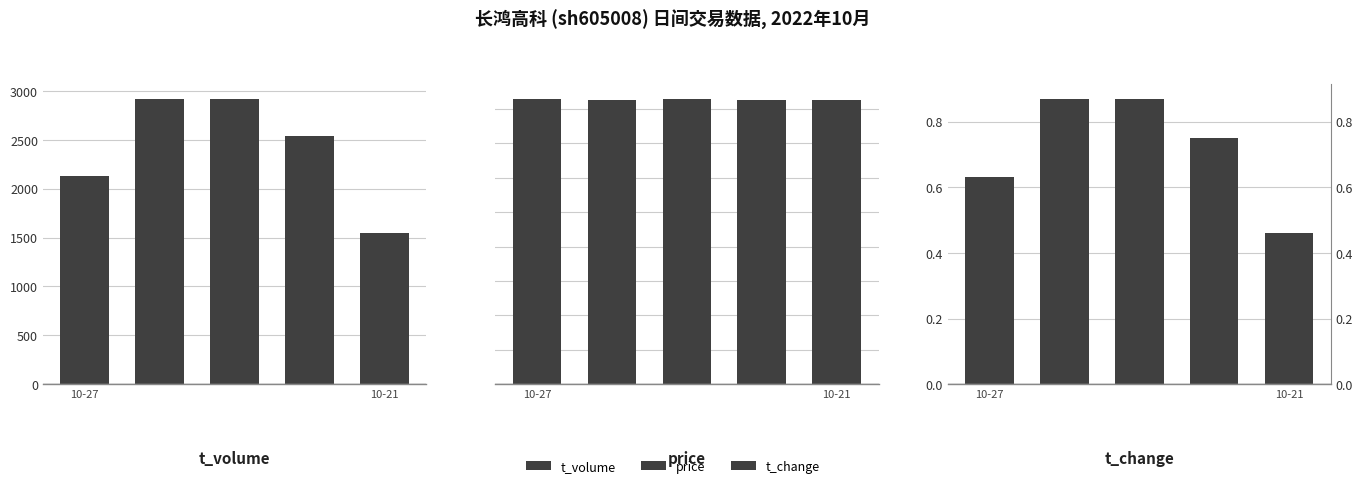

At which label does price reach its peak?

10-27